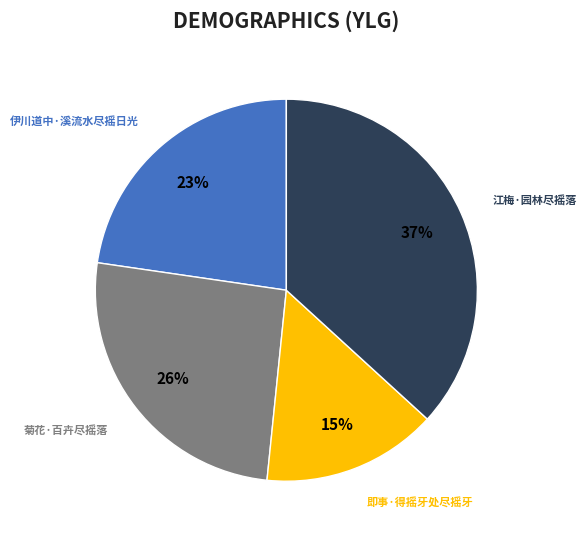

Is there any slice that represents more than half of the pie?

No